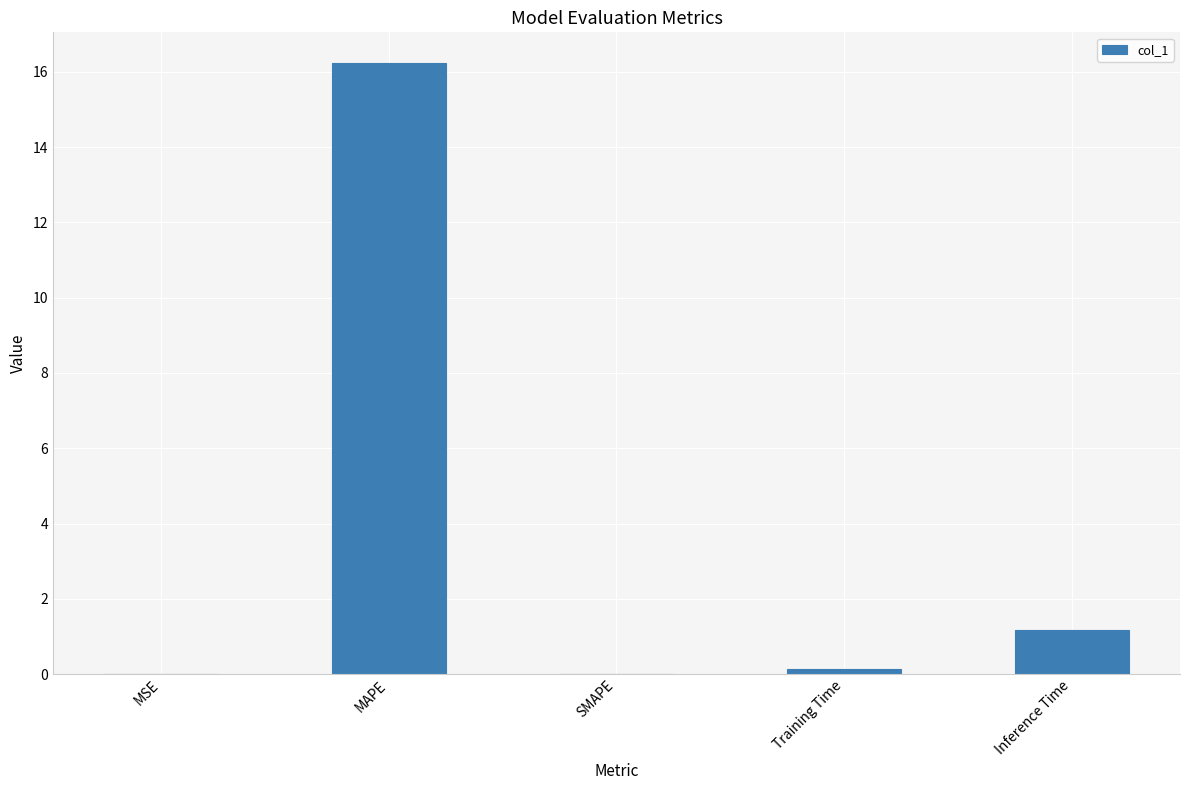

The chart shows a value of 24.1 at MAPE. True or false?

False